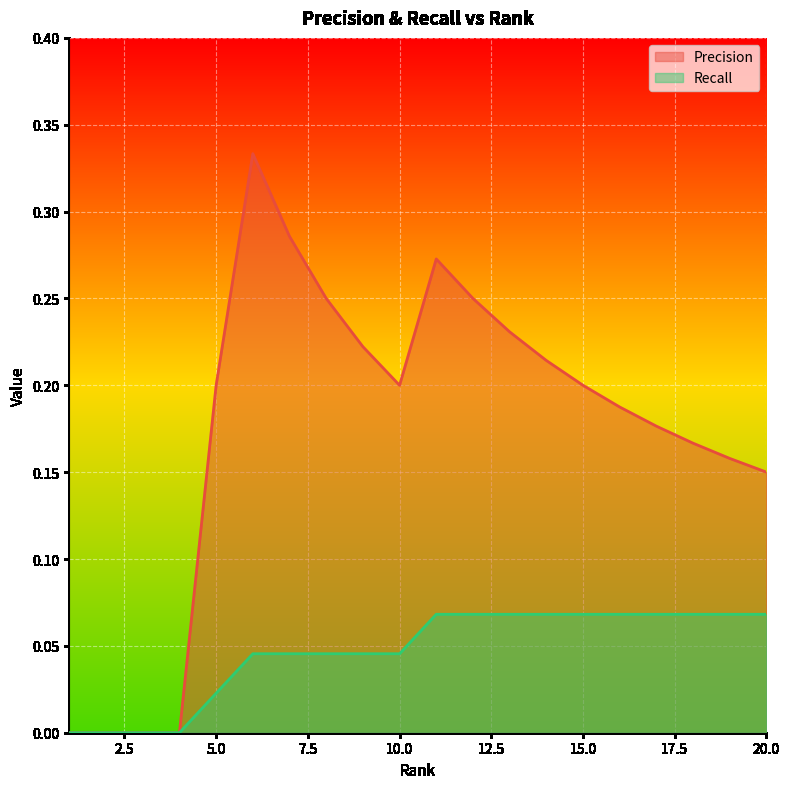

What is the difference between the maximum and second lowest values in the Precision series?

0.3